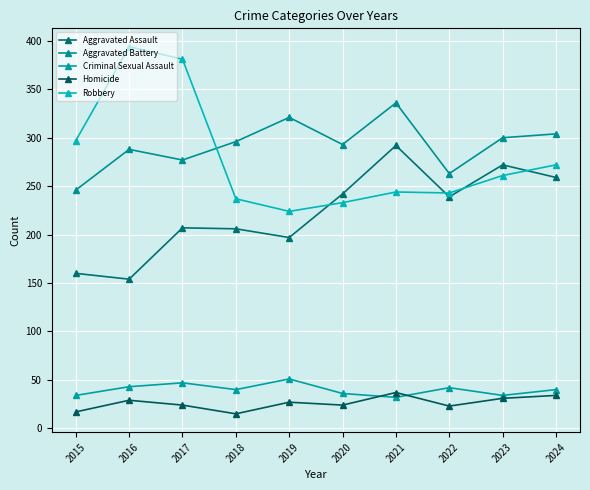

At 2015, list the series in order from largest to smallest.

Robbery, Aggravated Battery, Aggravated Assault, Criminal Sexual Assault, Homicide